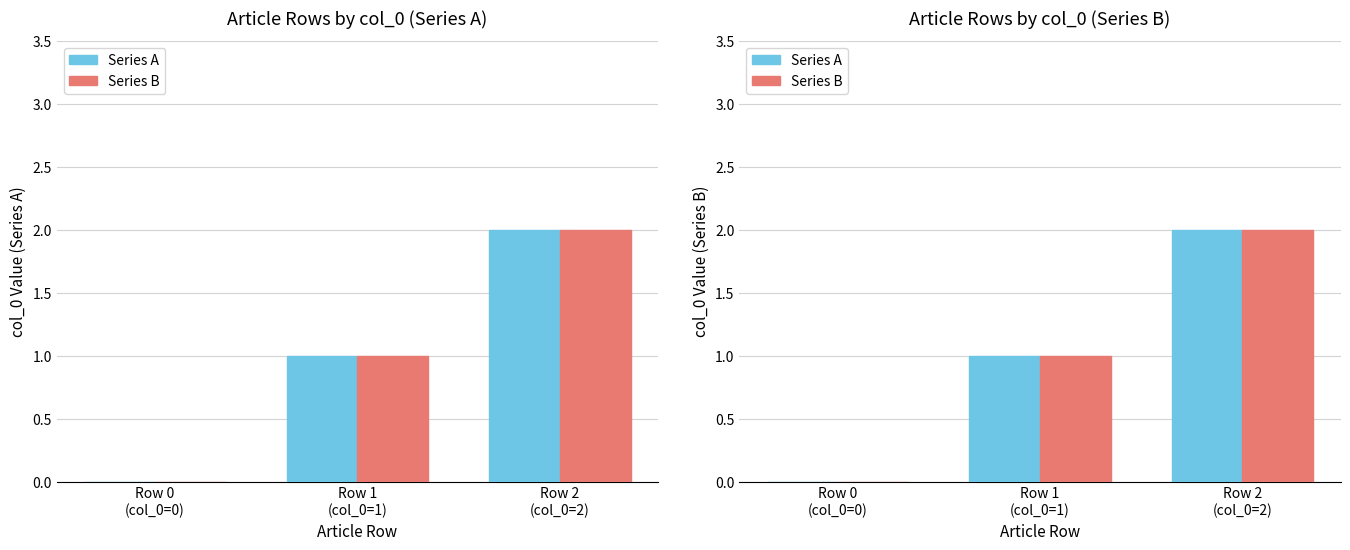

Is the value of Series B at Row 1
(col_0=1) greater than the value of Series A at Row 2
(col_0=2)?

No